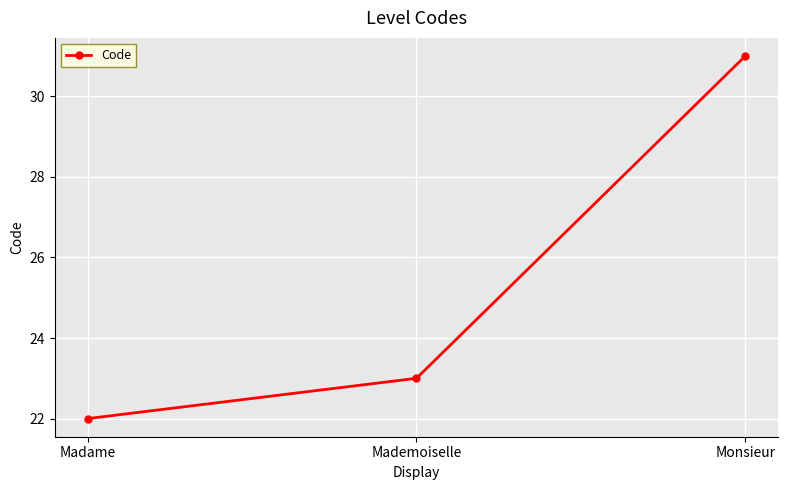

Read the value at Monsieur.

31